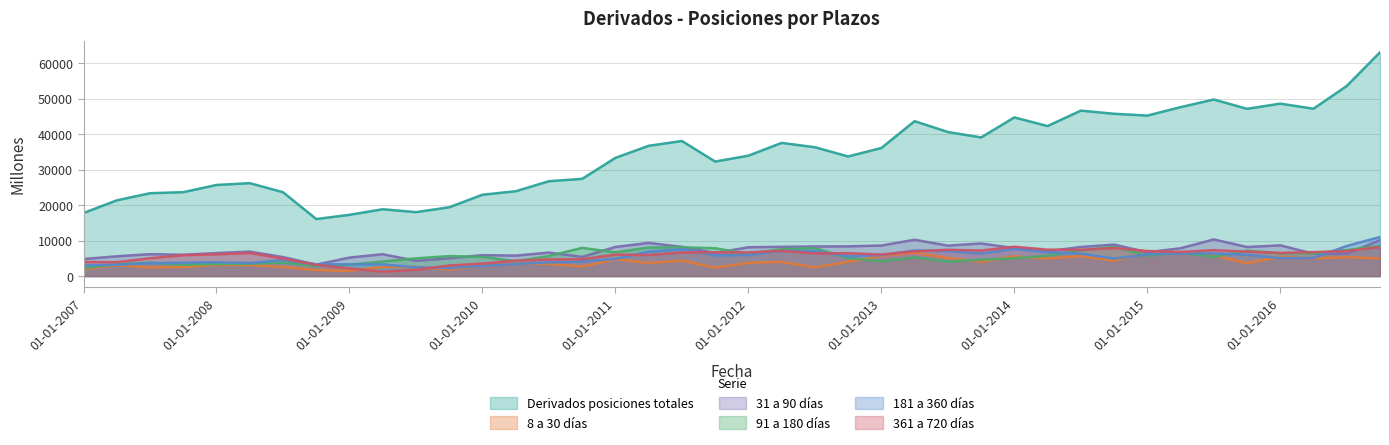

How many values in the 361 a 720 días series exceed 6497?

19